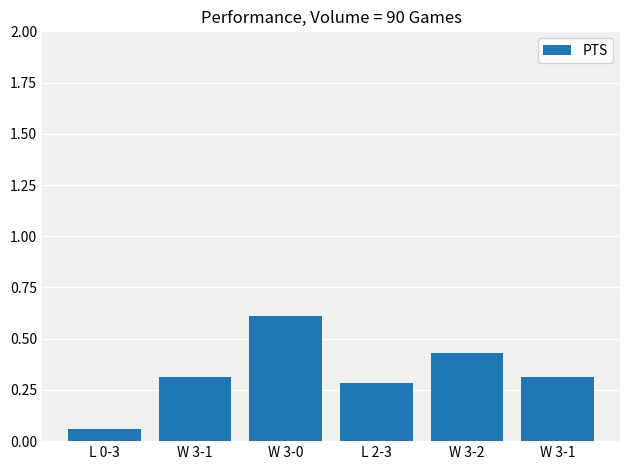

How many distinct data groups are displayed?

1